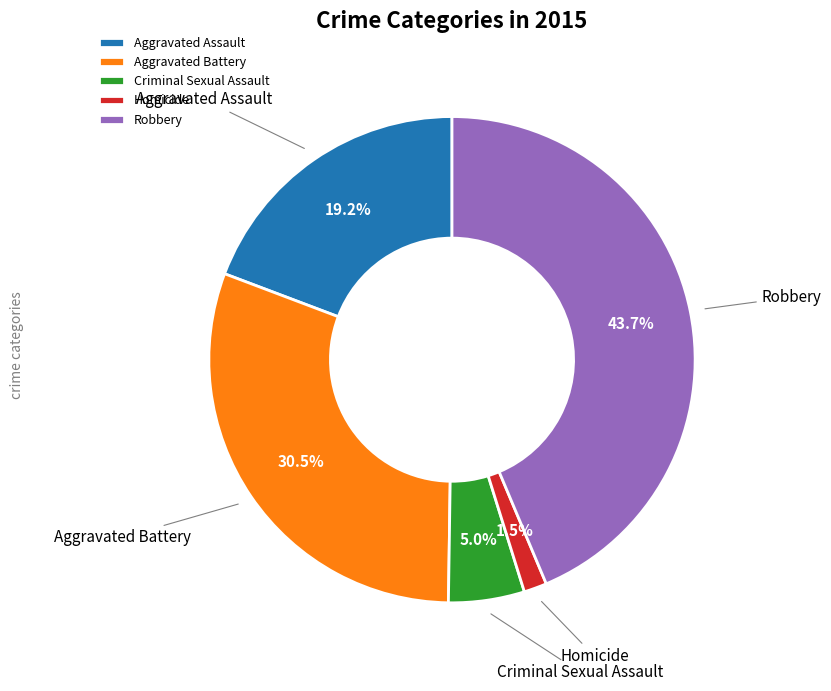

Is there any slice that represents more than half of the pie?

No